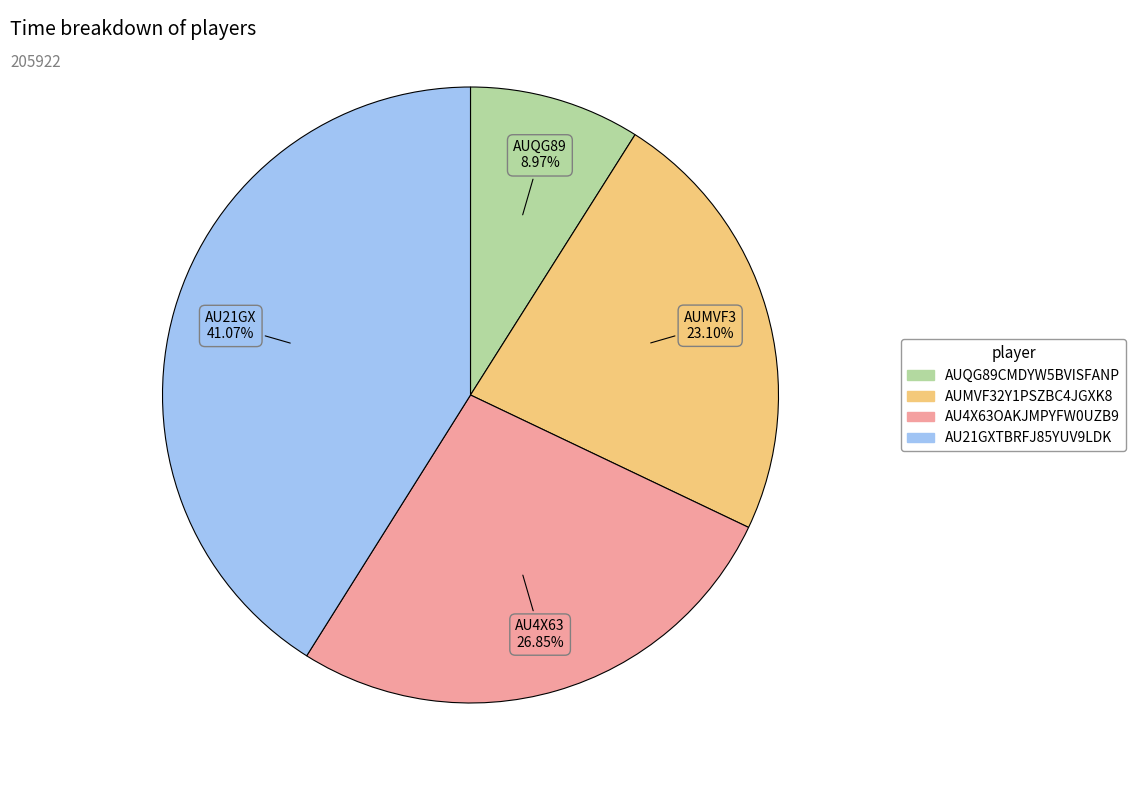

Does any single category account for the majority?

No